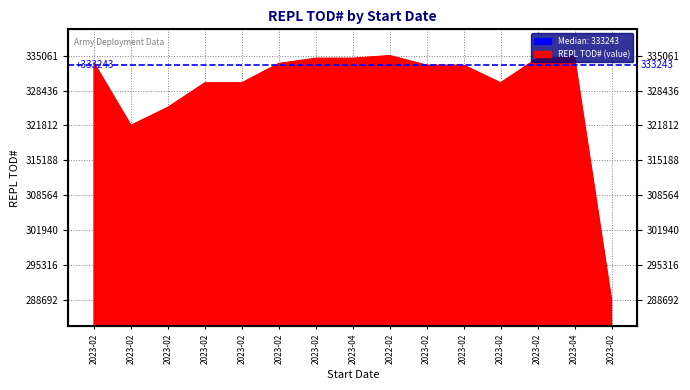

The chart shows a value of 333243 at 2023-02. True or false?

True